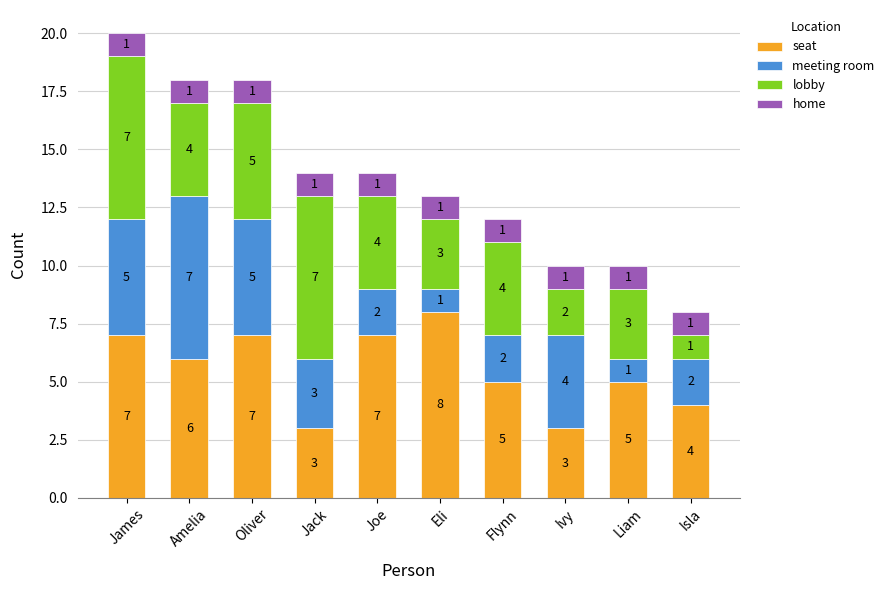

How many distinct data groups are displayed?

4